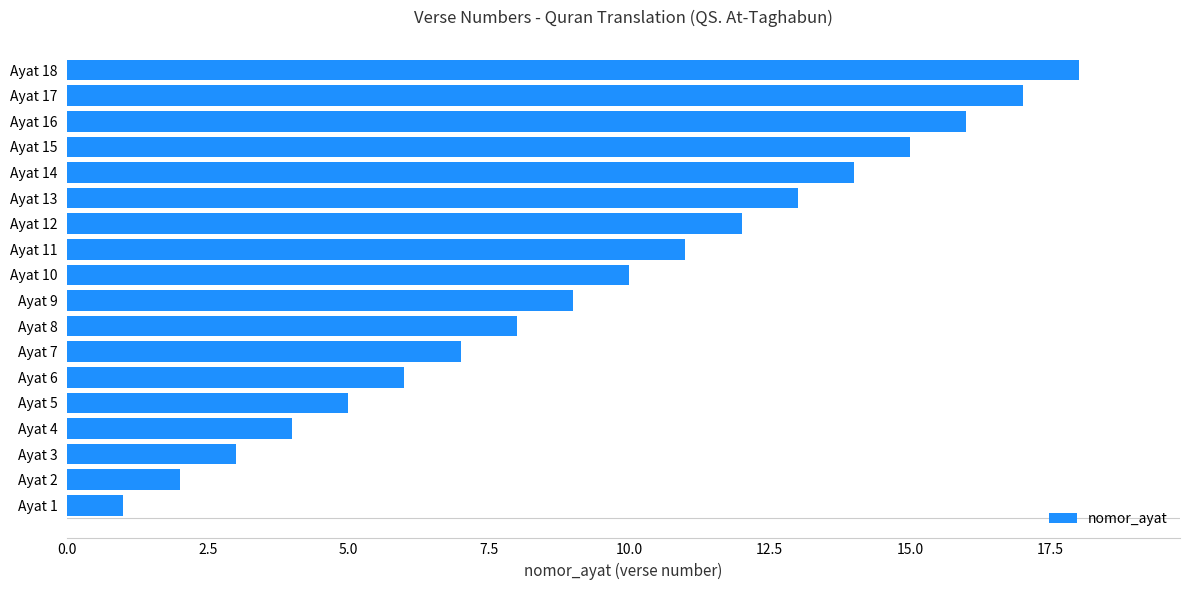

Where is the data nearest to the value 9?

Ayat 9